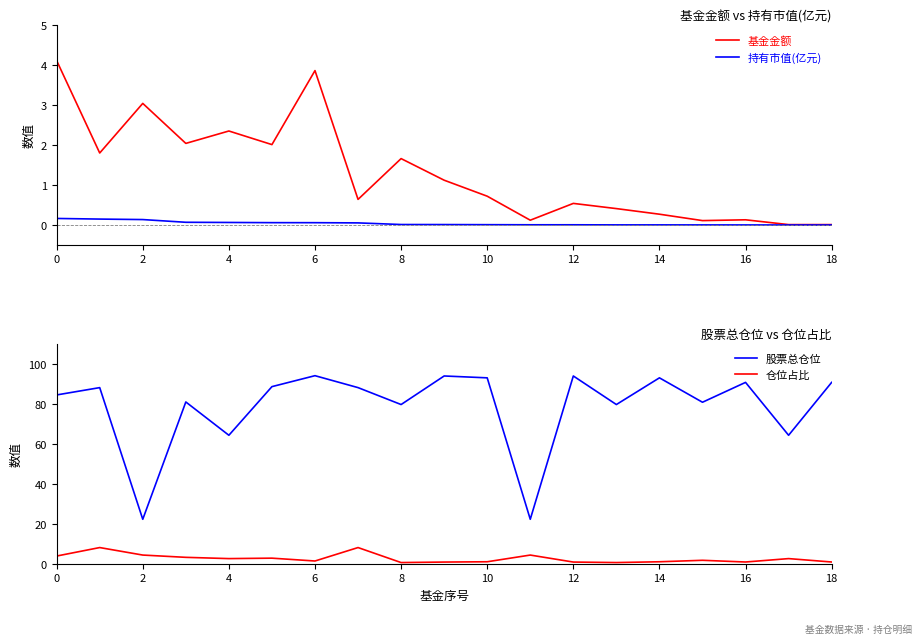

What is the lowest value of the 股票总仓位 series?

22.4